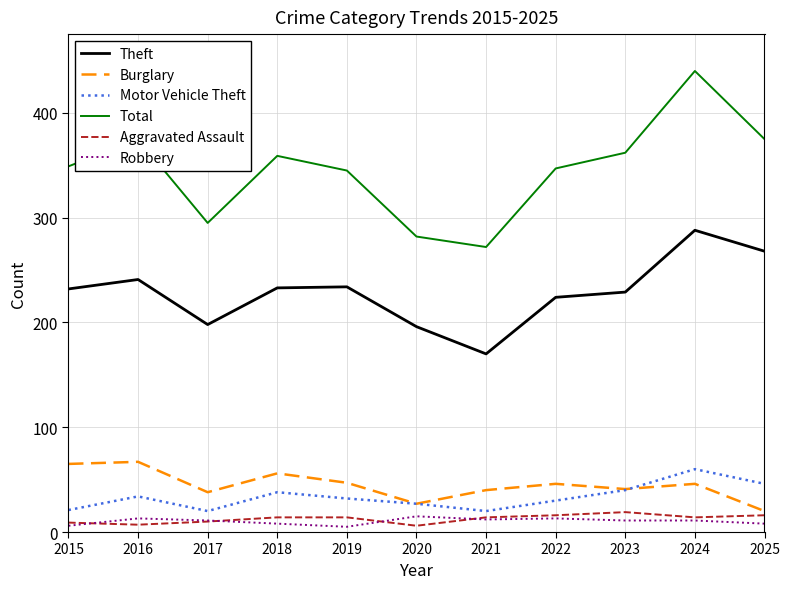

The Theft series shows 198 at 2017. True or false?

True